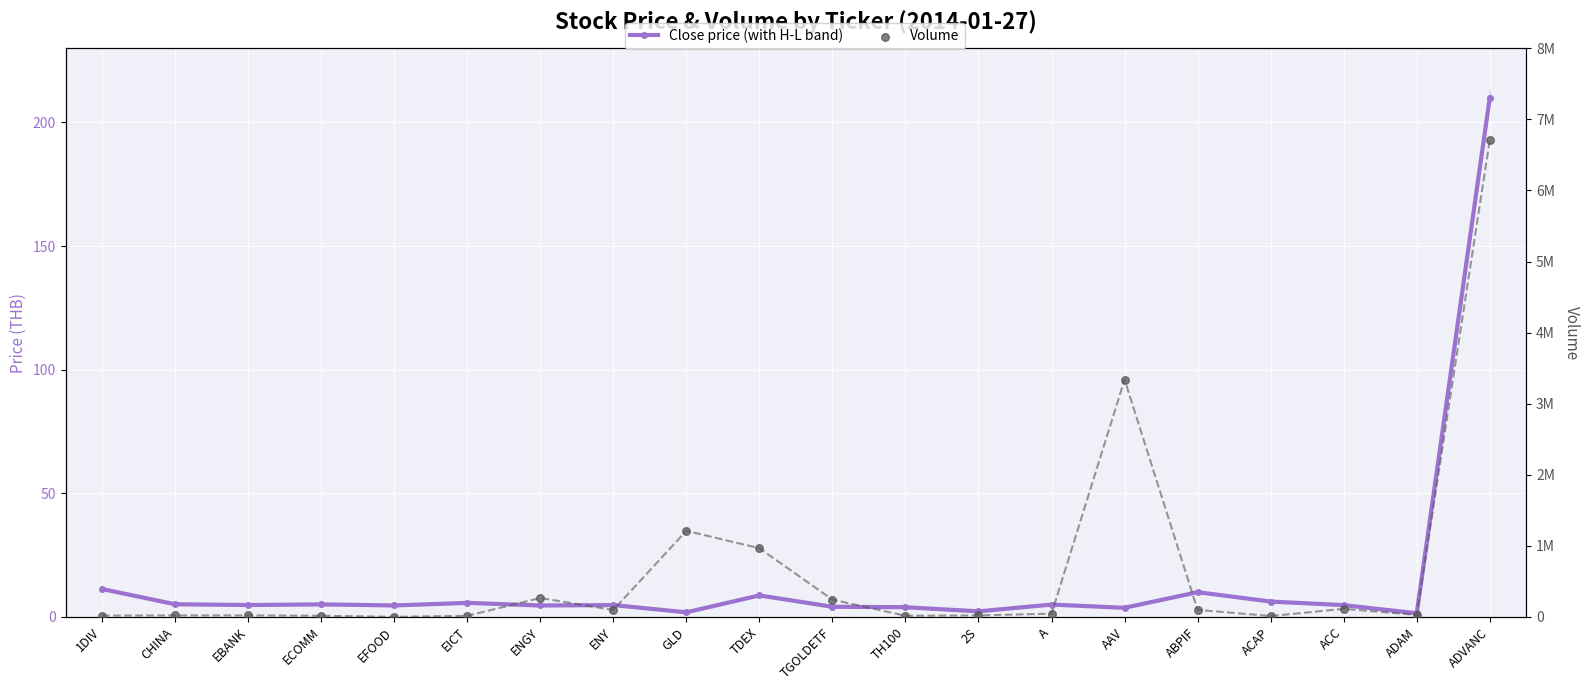

At how many categories does at least one series exceed 1510607?

2